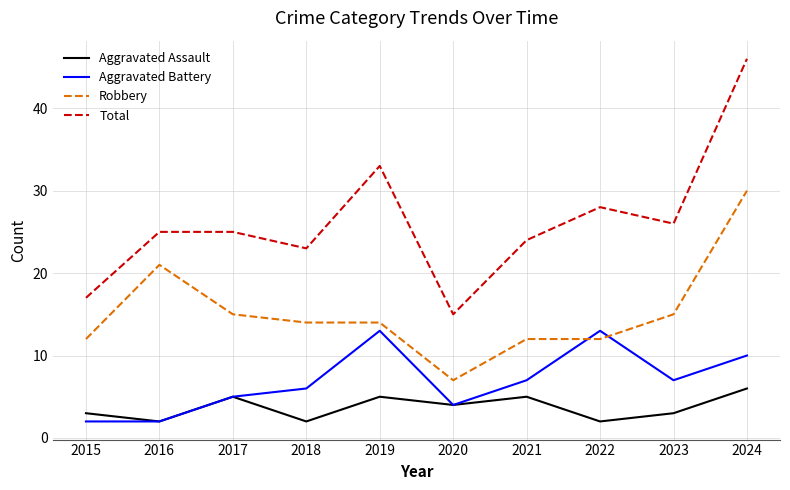

Does the chart have visible grid lines?

Yes